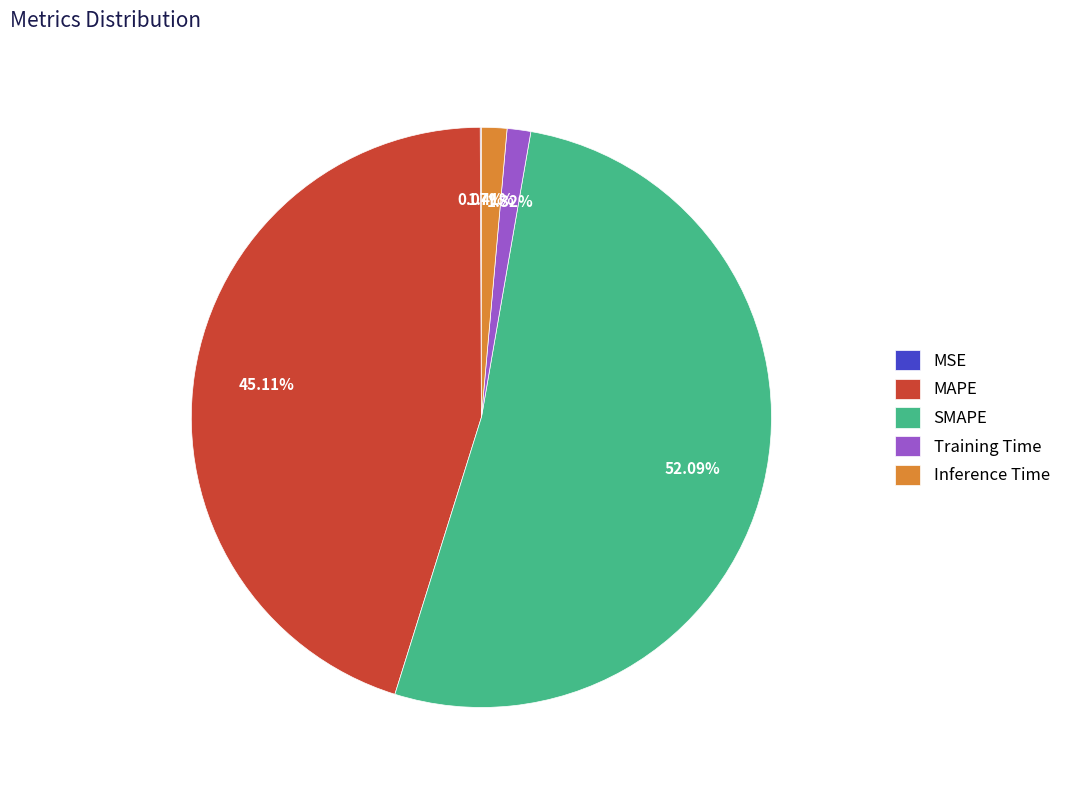

The MAPE slice represents 39% of the pie. True or false?

False